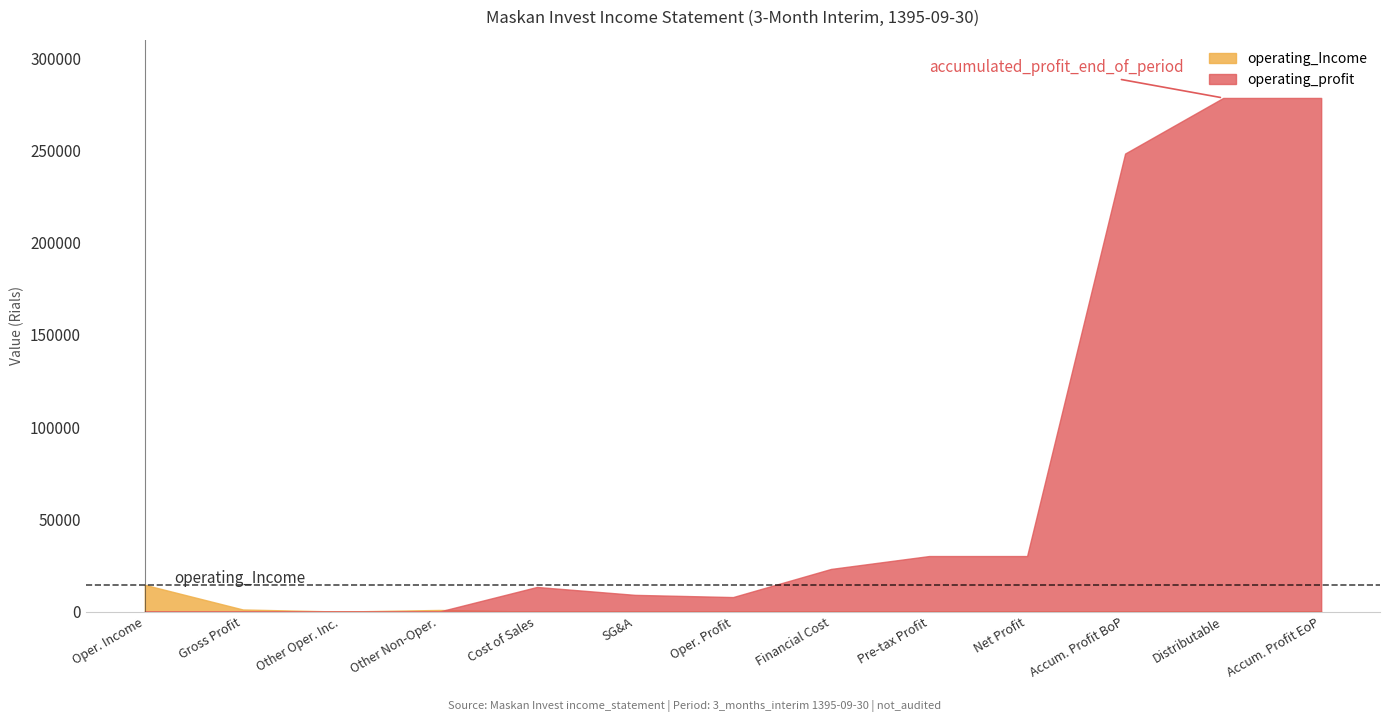

True or false: operating_profit has more than 1 points higher than both neighbors.

False